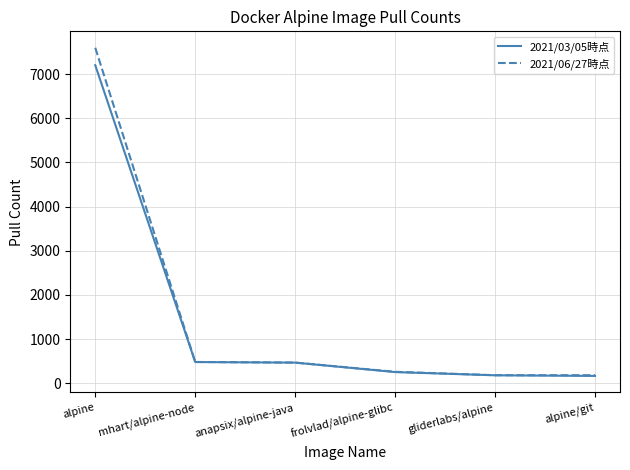

What is the sum of all 2021/03/05時点 values?

8756